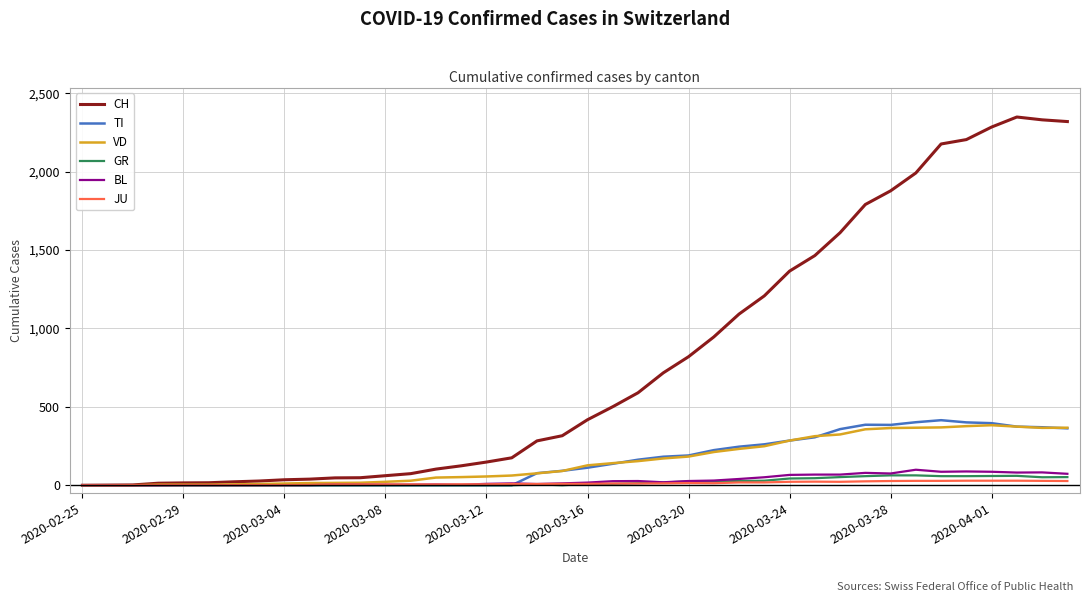

Which series has the largest total across all categories?

CH